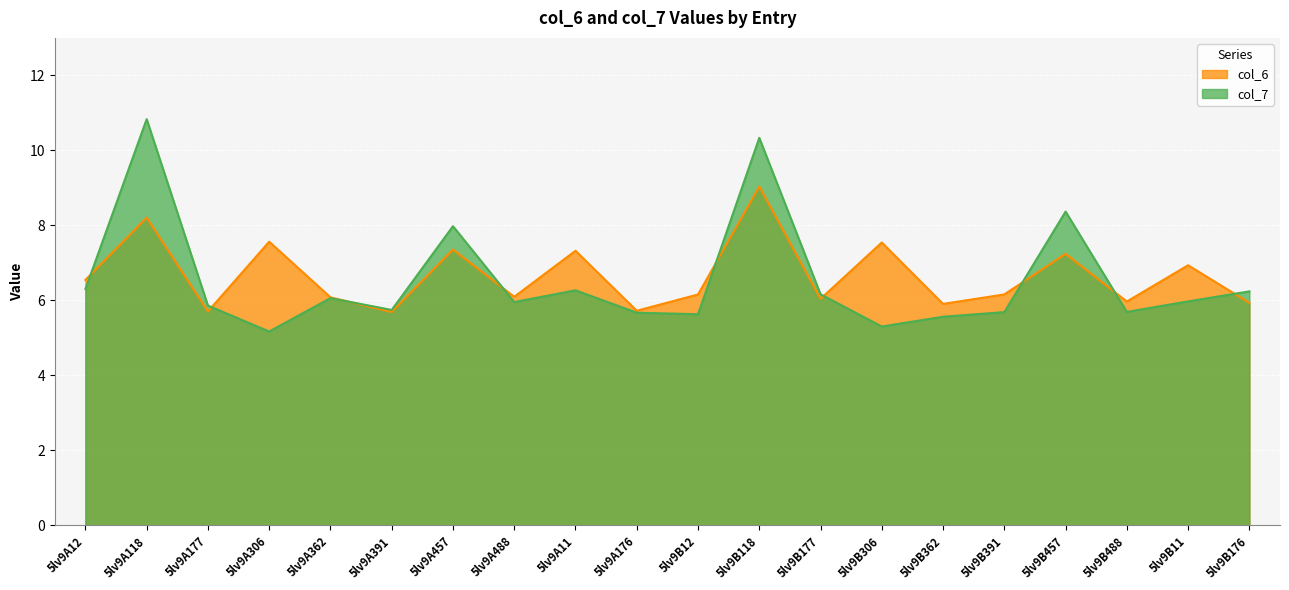

Where do col_7 and col_6 first cross each other?

5lv9A12 and 5lv9A118